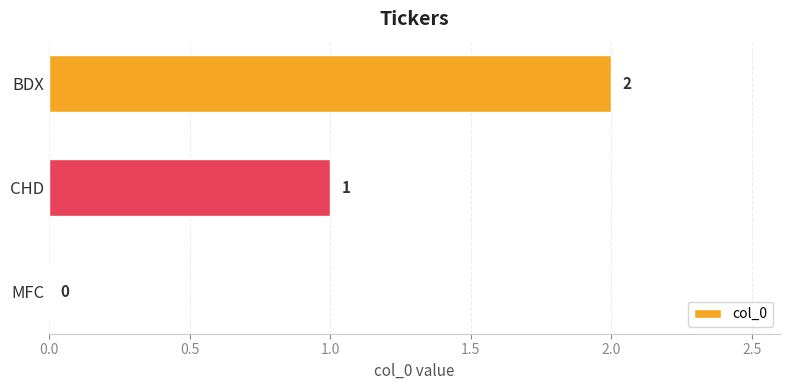

At which label is the value closest to 1?

CHD